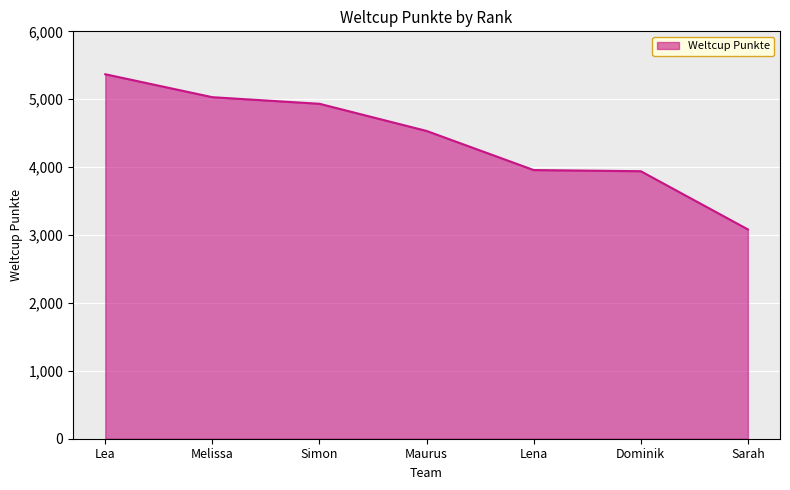

True or false: the data has more than 1 interior local peaks.

False